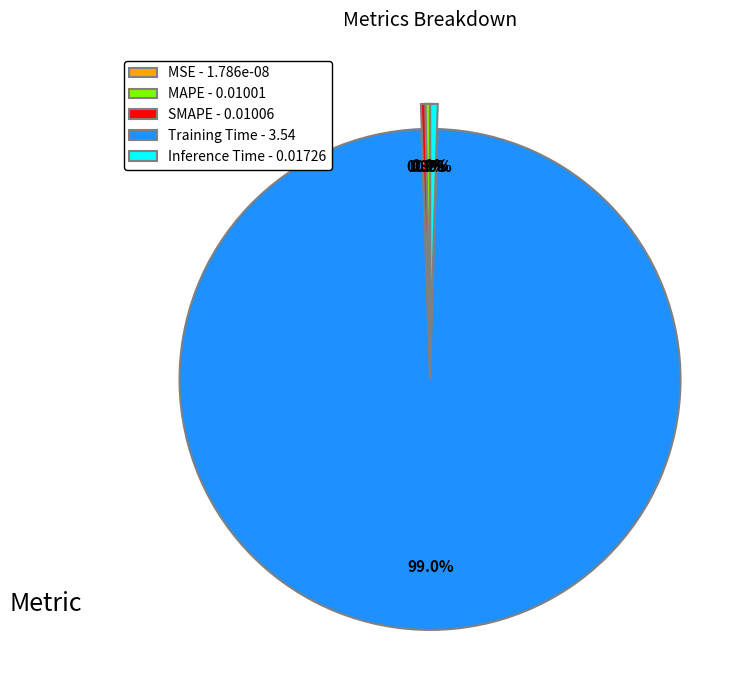

How much of the chart is everything except Training Time?

1.0%